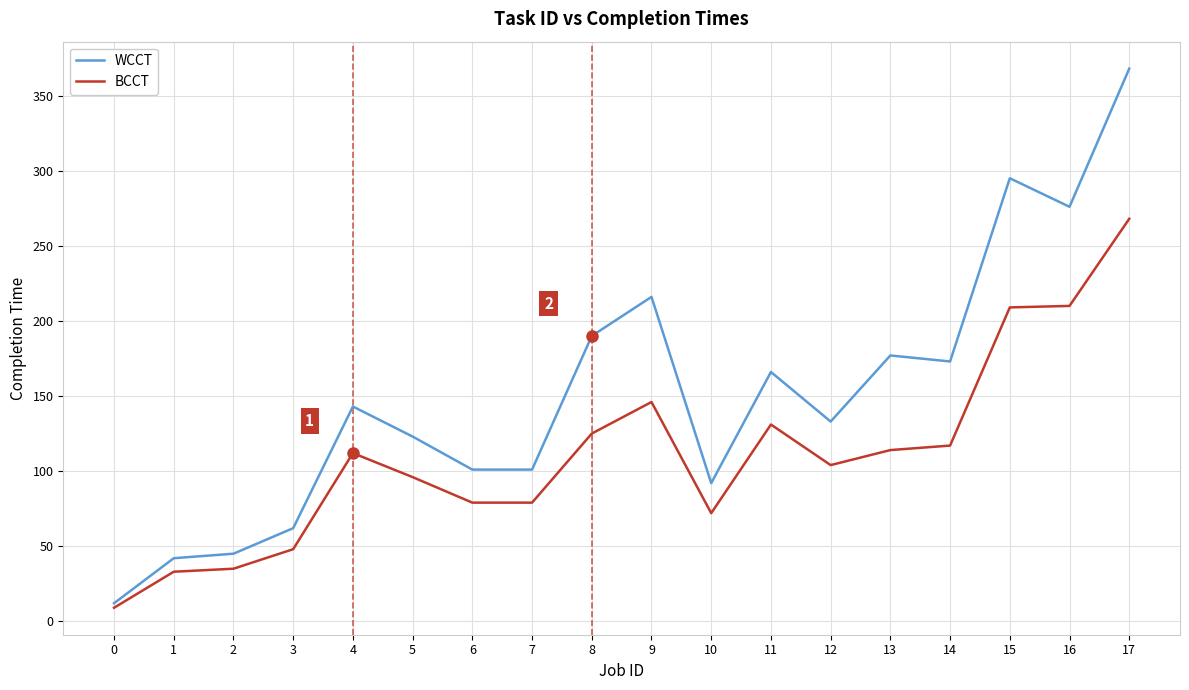

How many lines are shown in the chart?

2